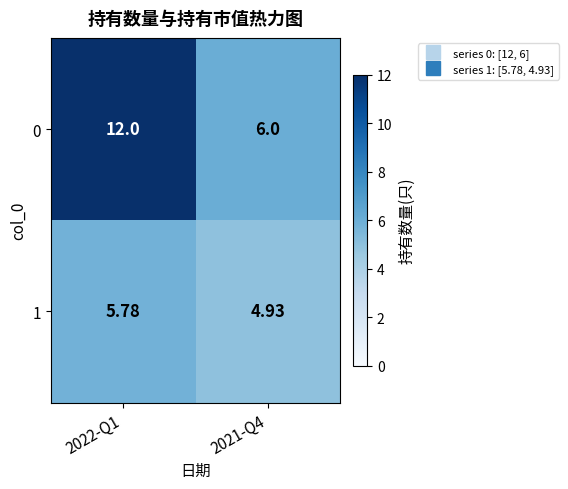

Is the value of 0 at 2021-Q4 greater than the value of 1 at 2021-Q4?

Yes